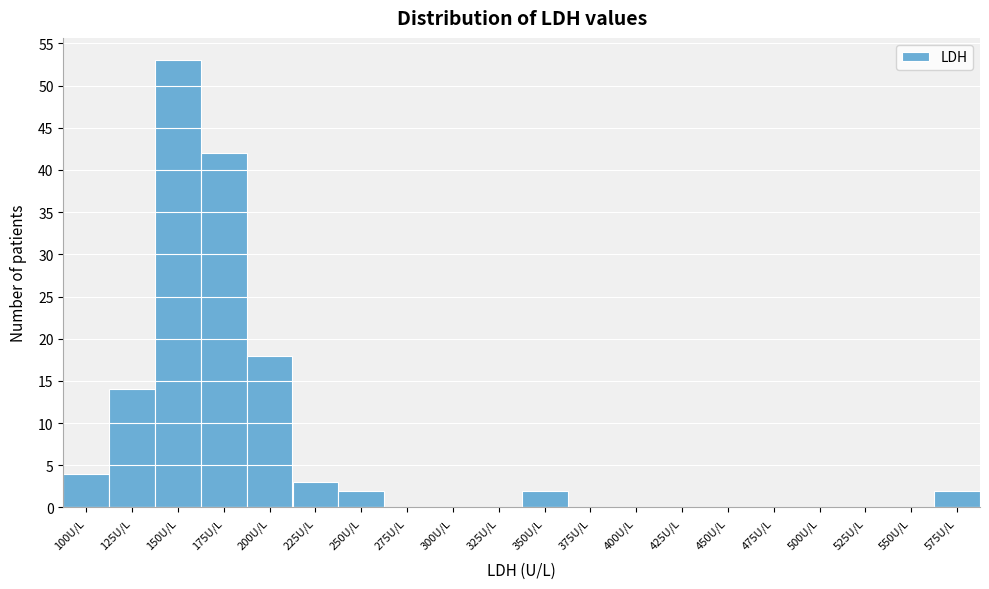

Reading left to right, transcribe all the data shown in this chart.

100U/L=4	125U/L=14	150U/L=53	175U/L=42	200U/L=18	225U/L=3	250U/L=2	275U/L=0	300U/L=0	325U/L=0	350U/L=2	375U/L=0	400U/L=0	425U/L=0	450U/L=0	475U/L=0	500U/L=0	525U/L=0	550U/L=0	575U/L=2